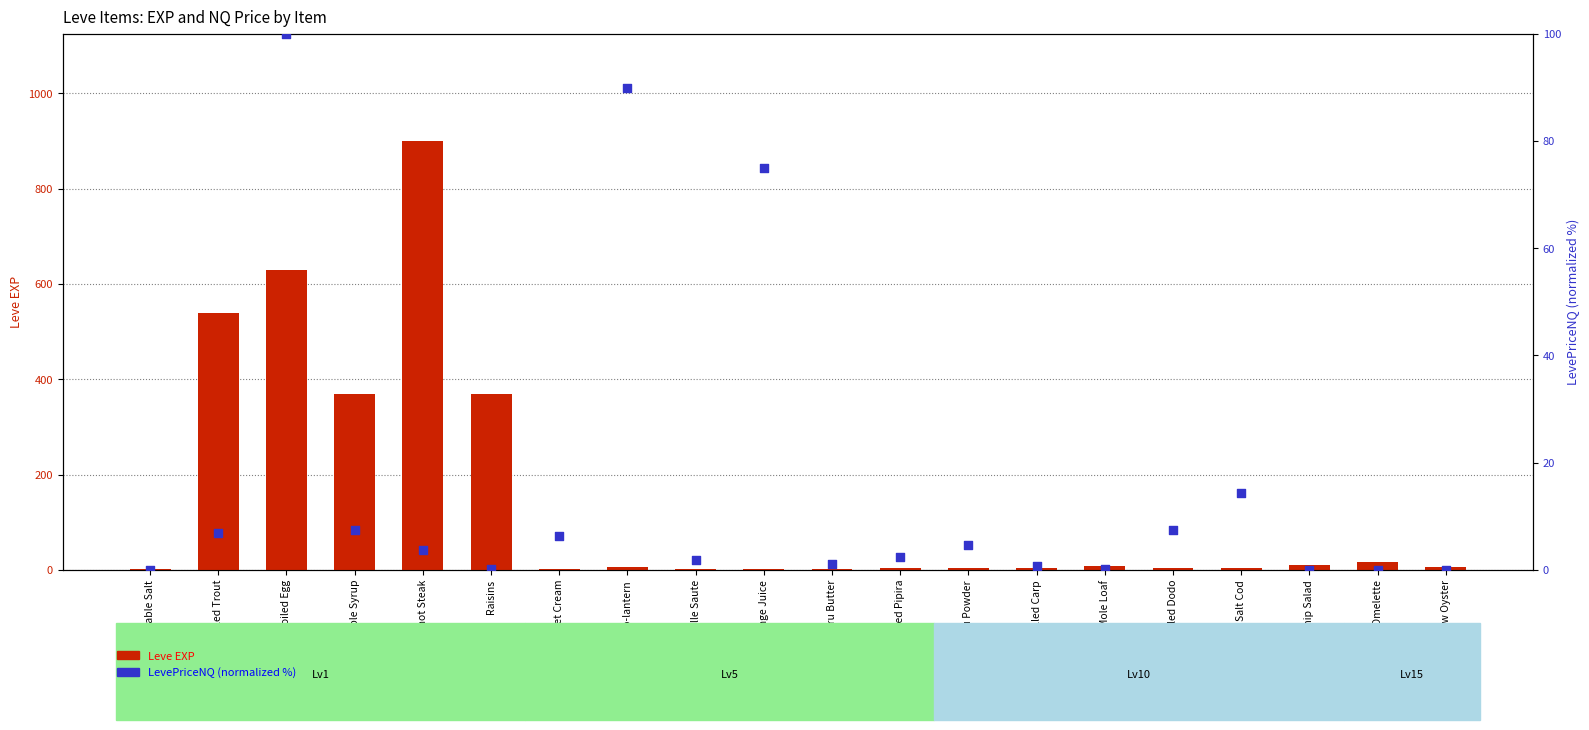

Which series reaches the minimum Y coordinate?

LevePriceNQ (normalized)